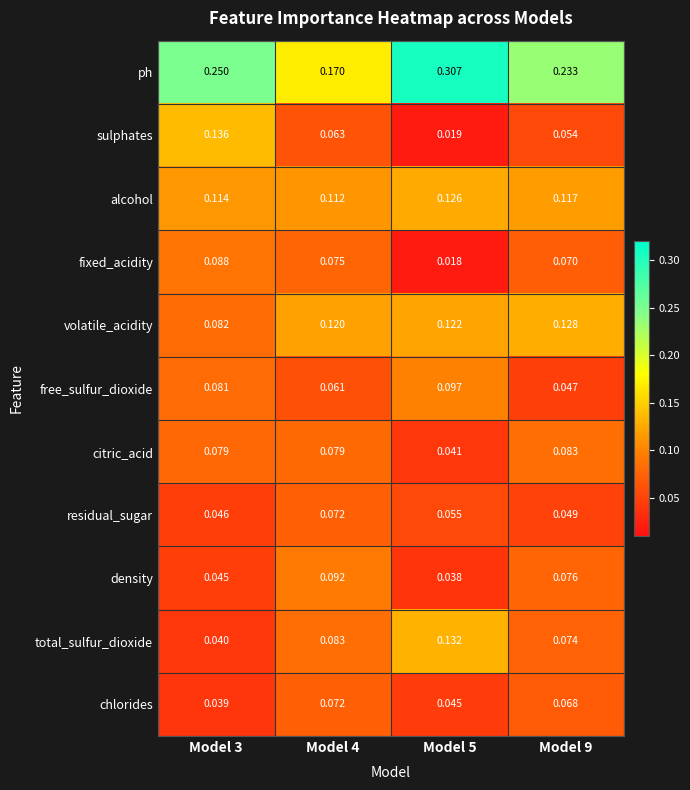

Which series has the largest range (max minus min)?

ph